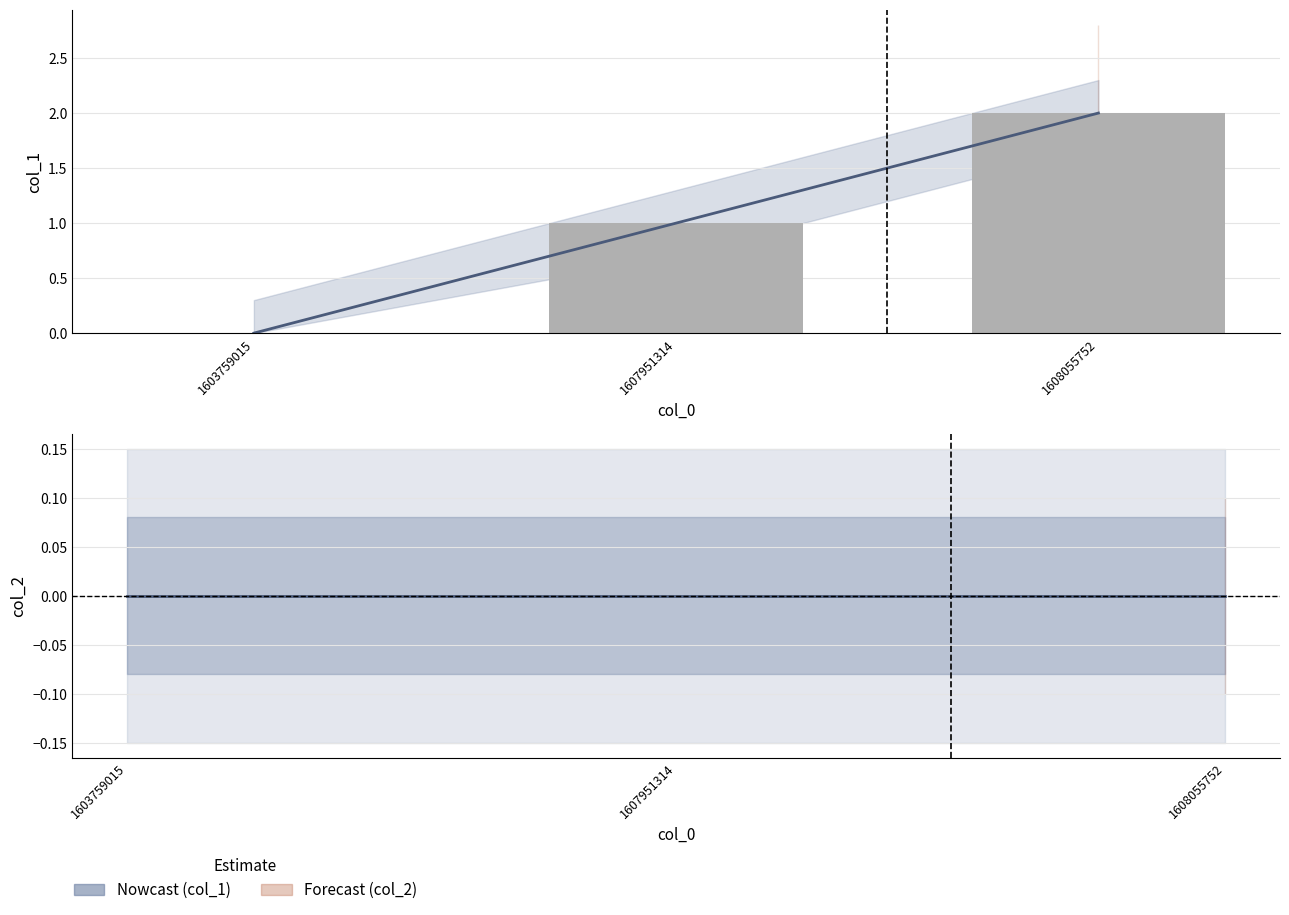

Is the value of col_2 at 1608055752 greater than the value of col_1 at 1608055752?

No